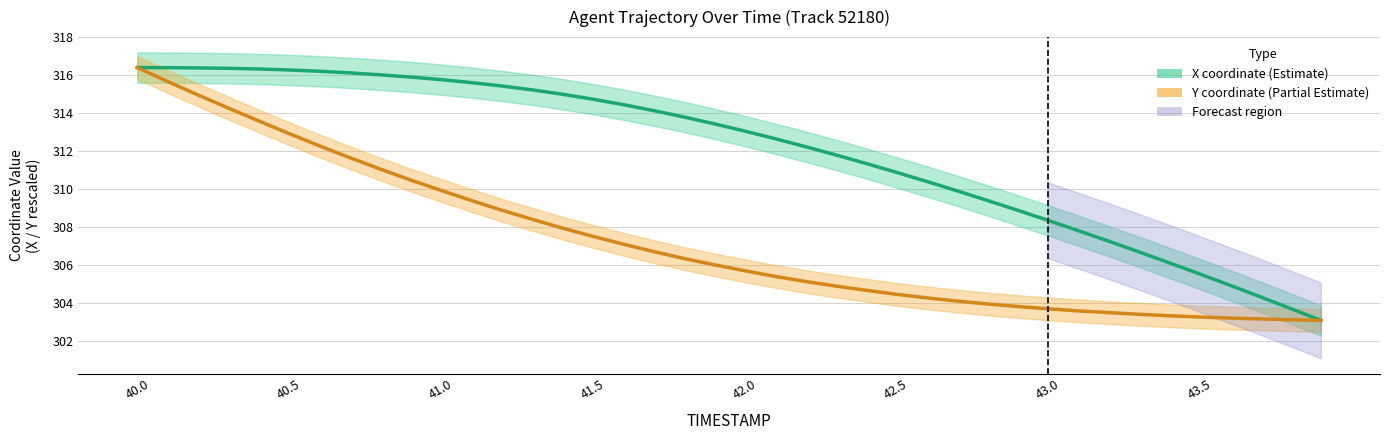

Which series has the largest total across all categories?

X coordinate (Estimate)